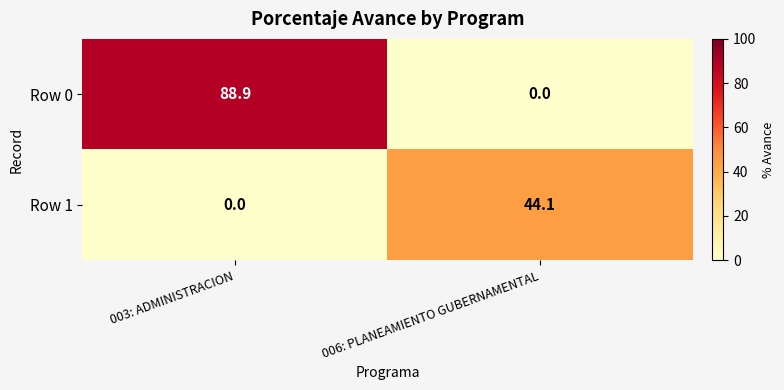

At 003: ADMINISTRACION, list the series in order from largest to smallest.

Row 0, Row 1